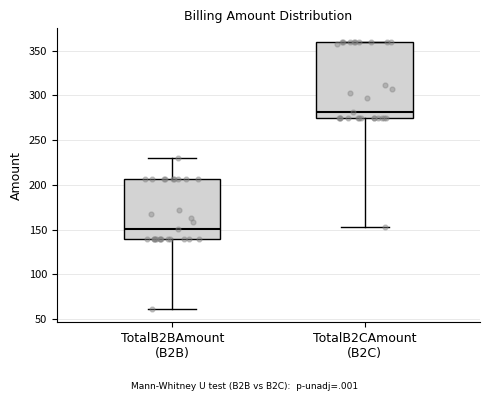

Which box is the tallest, from its lower edge to its upper edge?

TotalB2CAmount (B2C)